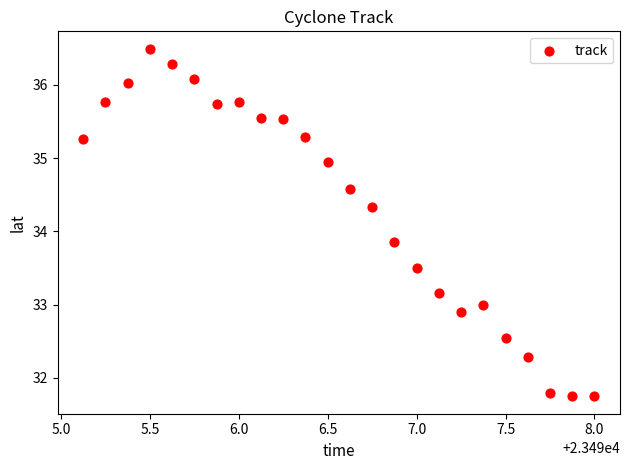

What is the range of Y values (max minus min)?

4.7